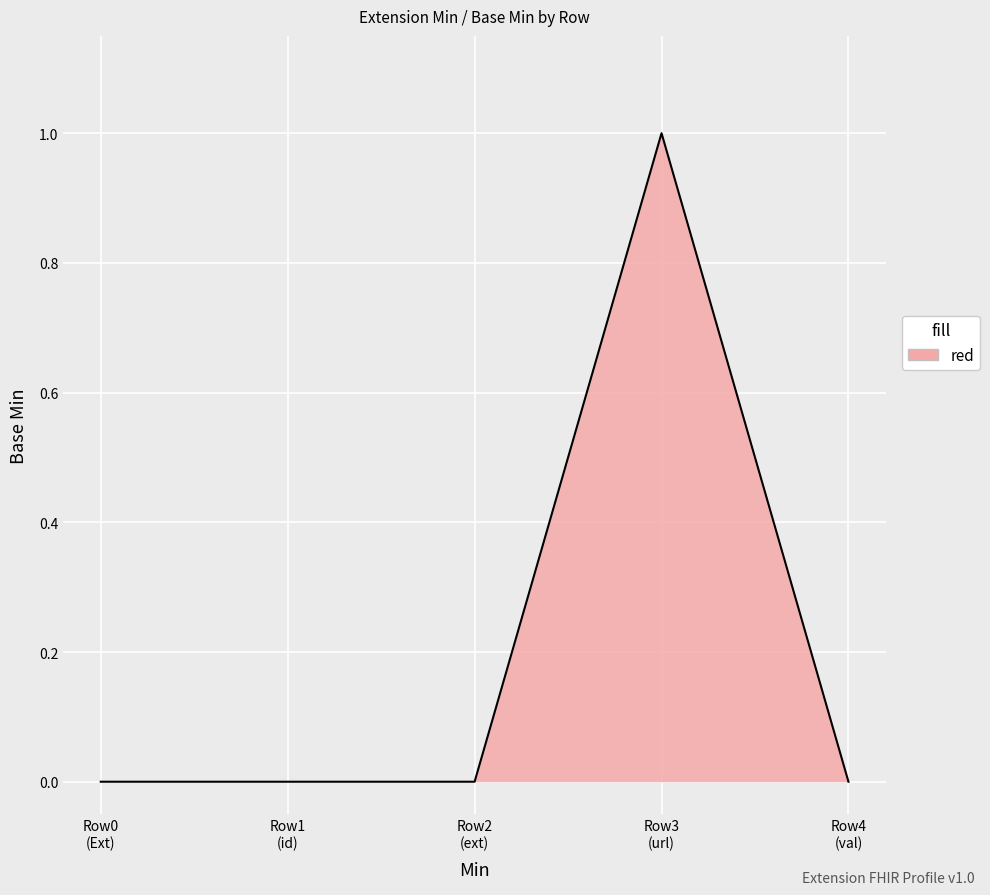

True or false: there are more than 2 points higher than both neighbors.

False